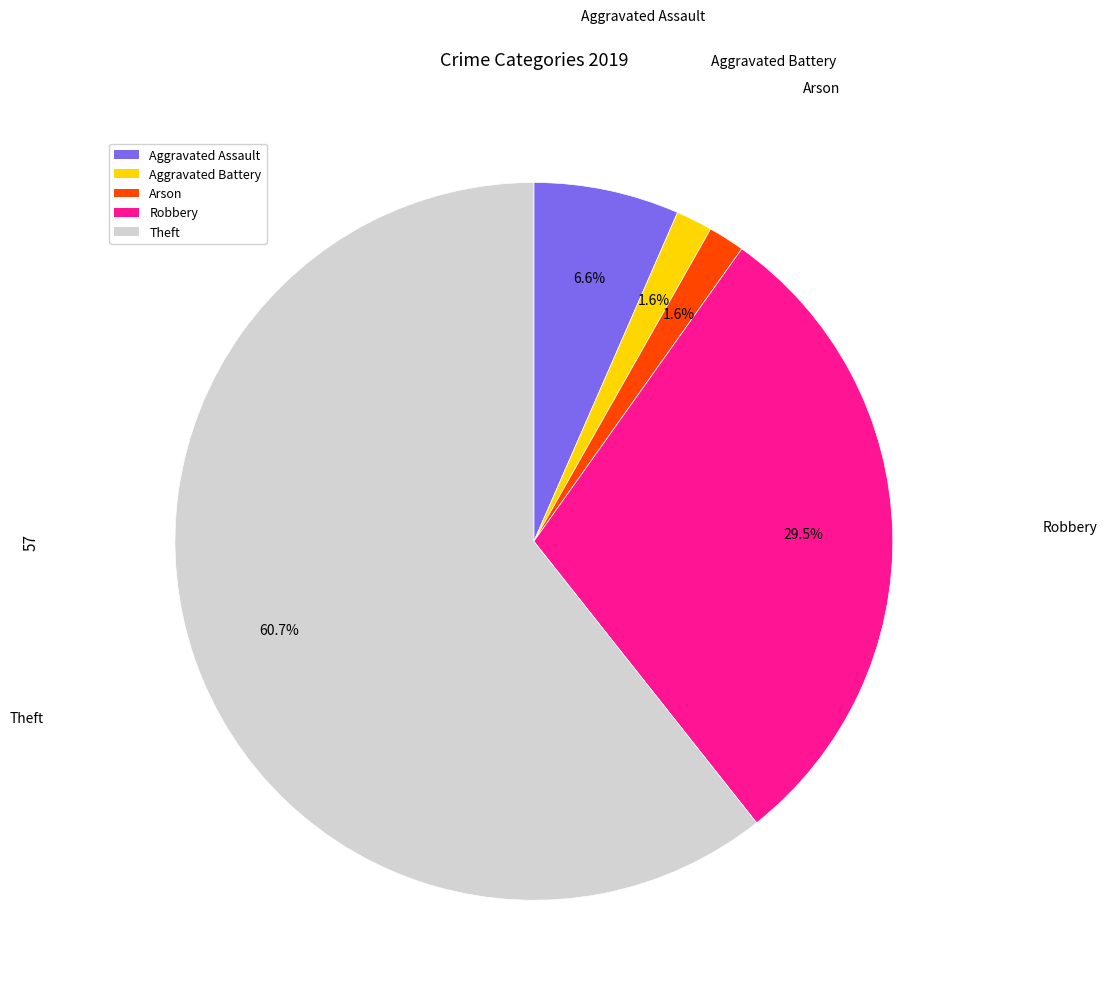

Does any single category account for the majority?

Yes